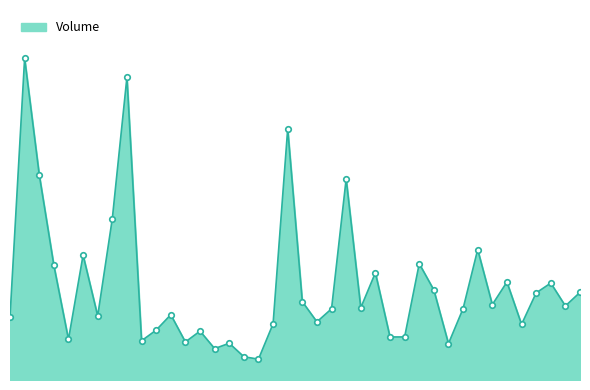

Is this an area chart (filled region under the line)?

Yes